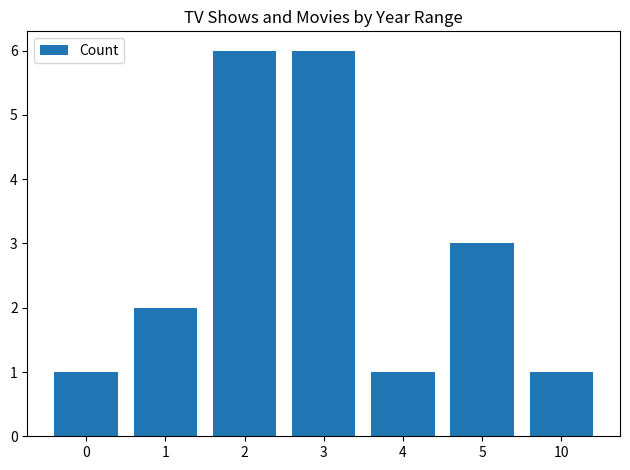

What is the sum of the values at 10 and 2?

7